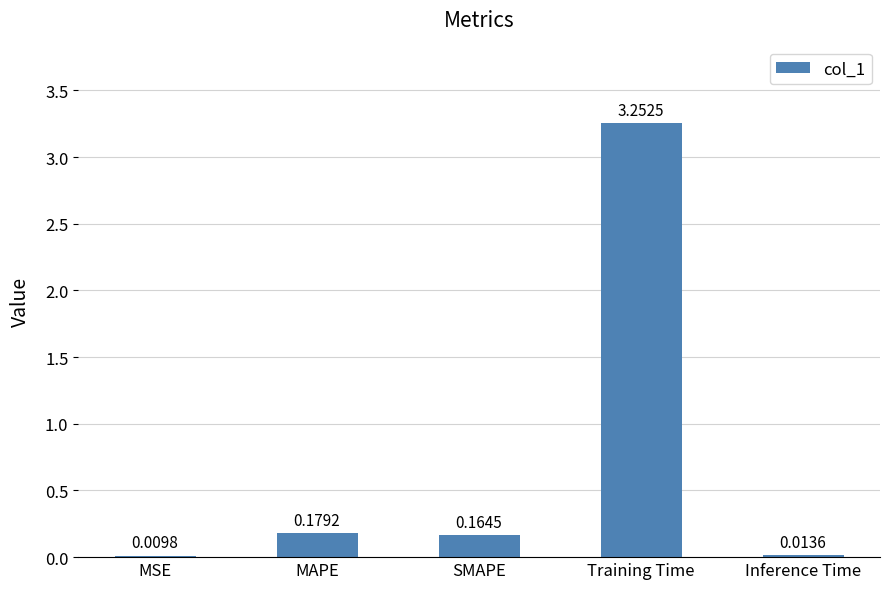

Count the number of data series in this chart.

1